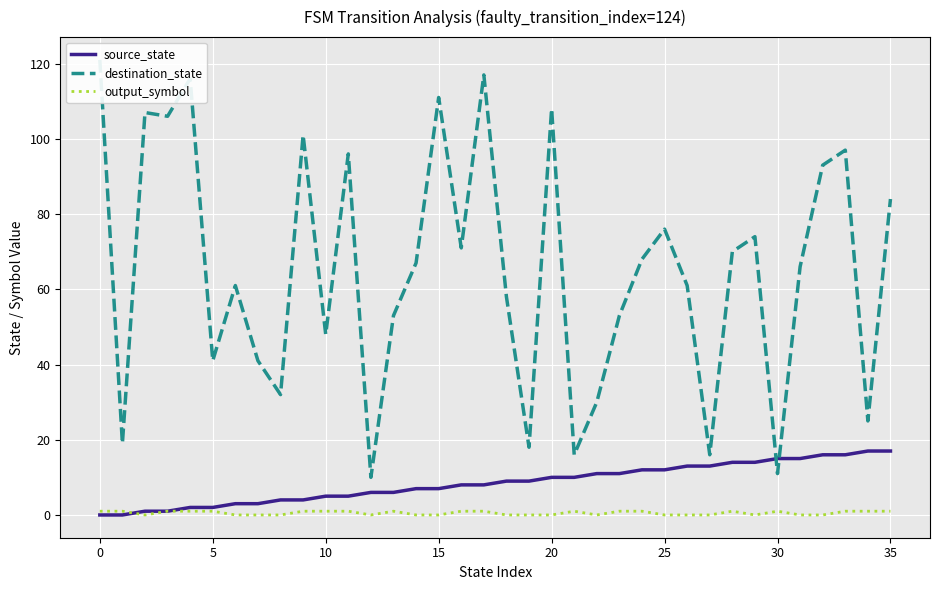

Which series has the largest total across all categories?

destination_state